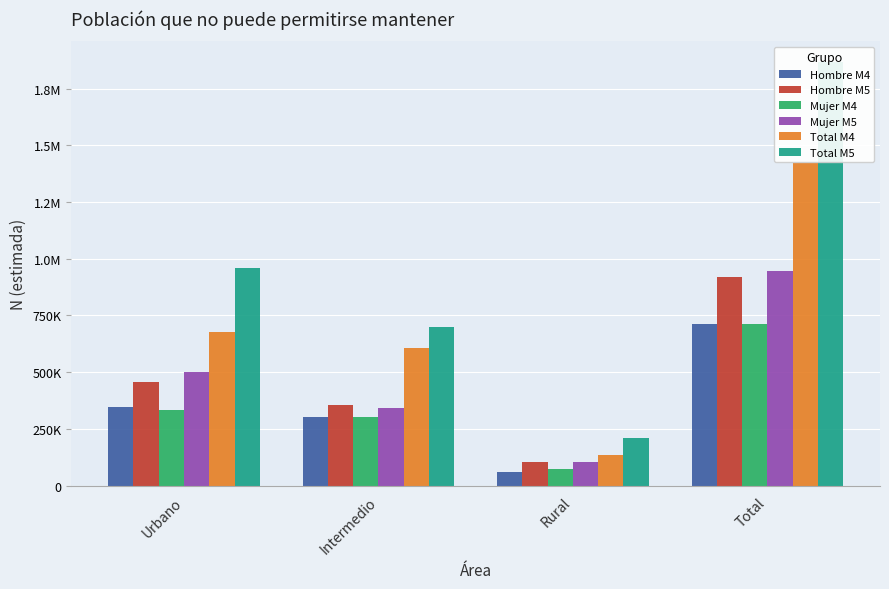

What is the difference between the second highest and second lowest values in the Hombre M4 series?

41774